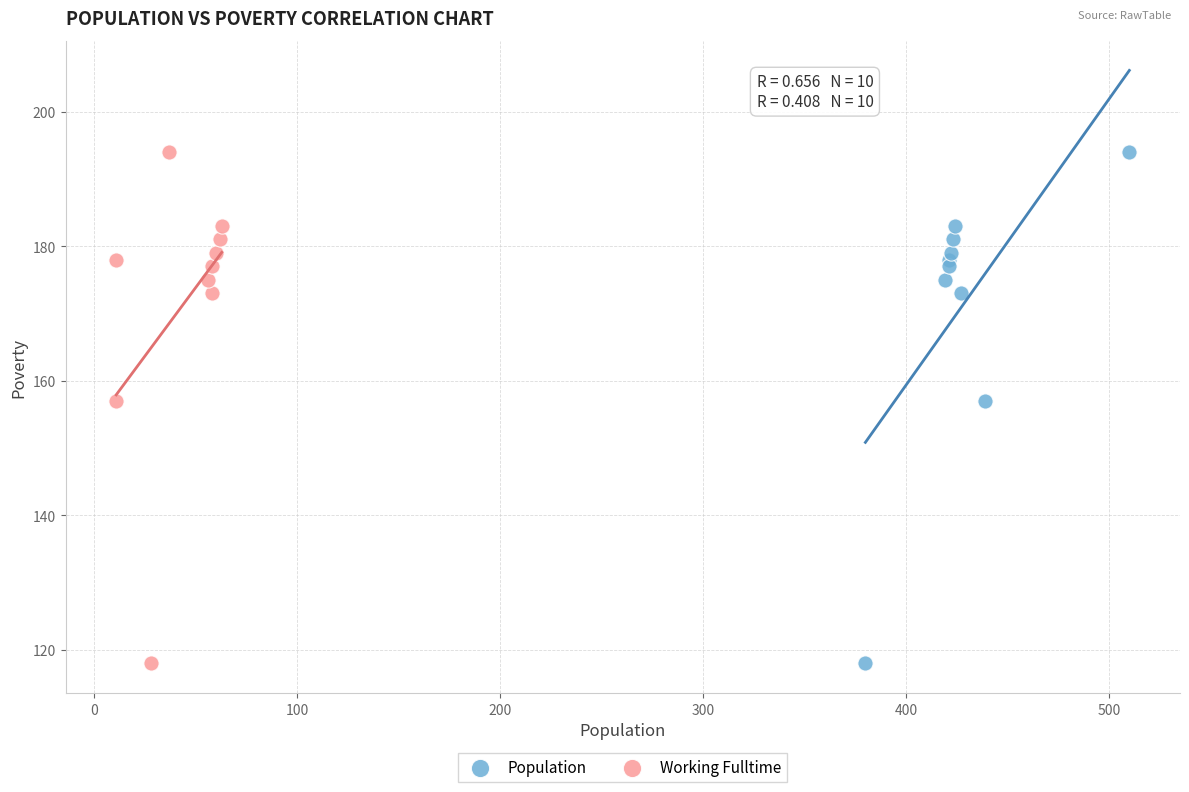

What are all the series names shown in the legend?

Population, Working Fulltime